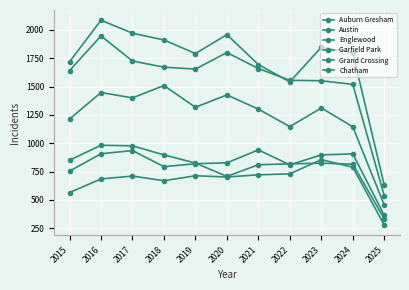

What is the smallest value displayed?

279